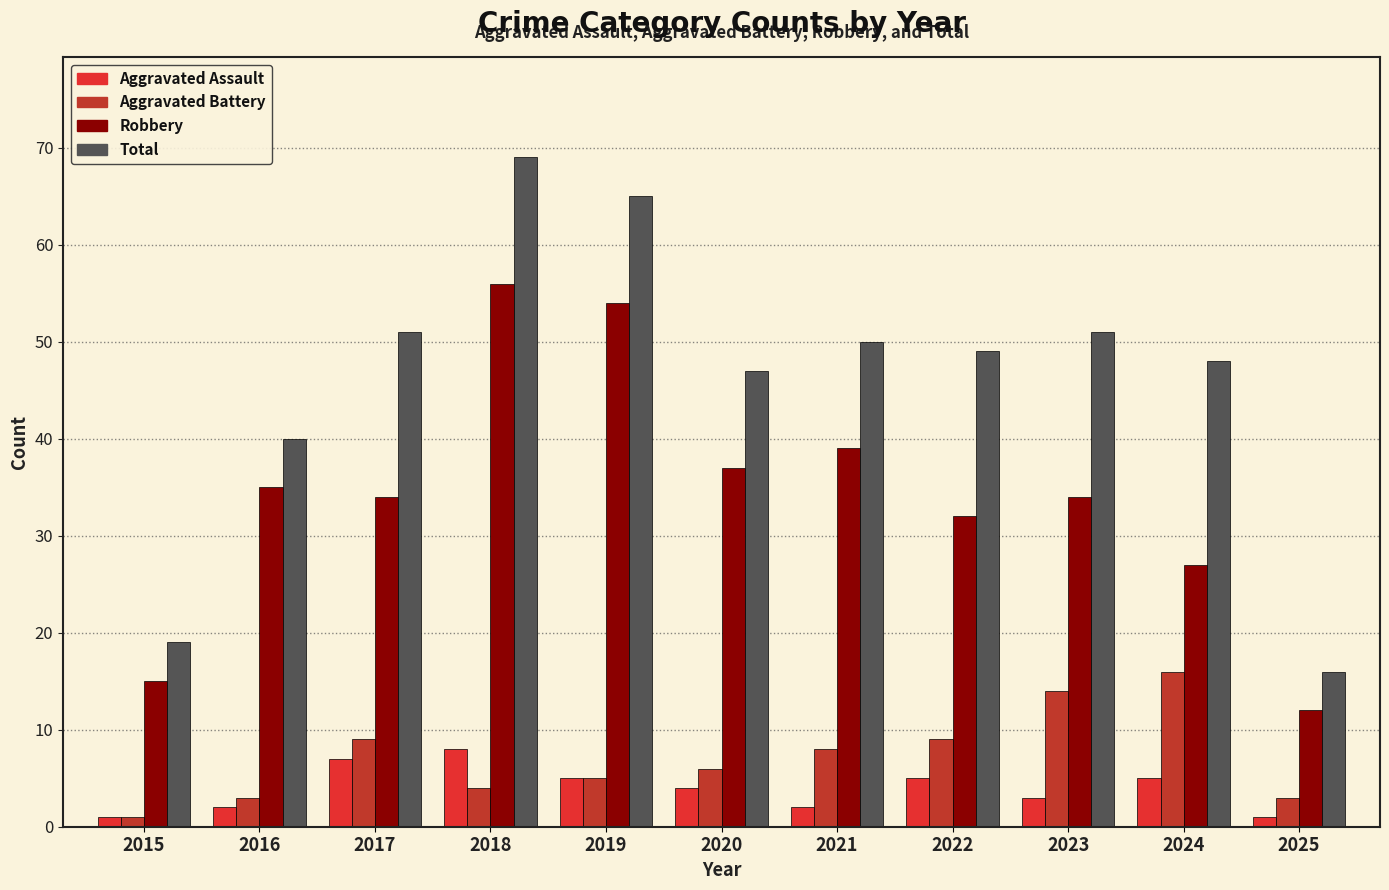

What is the value of the Aggravated Battery bar at the 6th from the left?

6